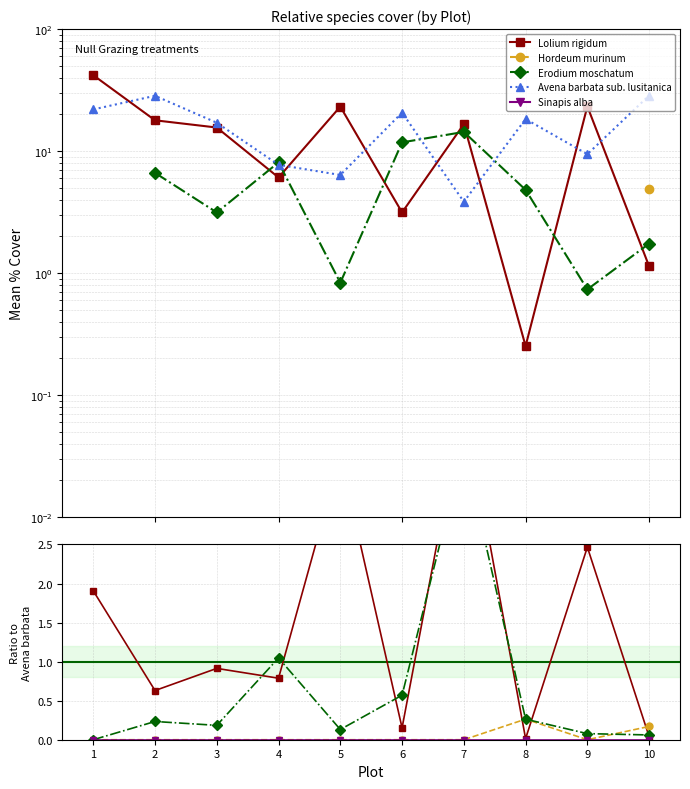

At how many categories does at least one series exceed 1?

10